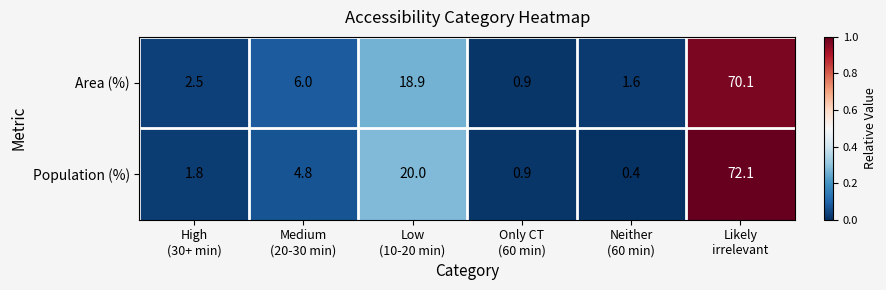

Reading left to right, what are all the values shown in this chart?

Area (%): 2.5	6.0	18.9	0.9	1.6	70.1
Population (%): 1.8	4.8	20.0	0.9	0.4	72.1